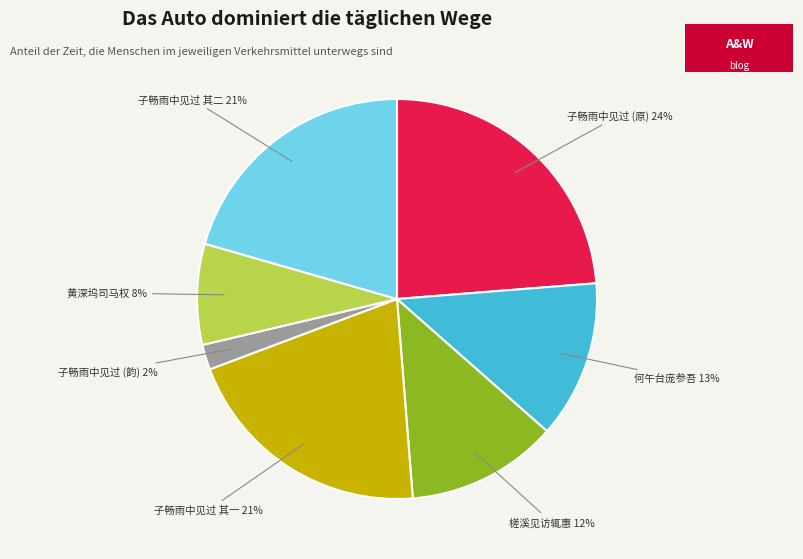

How many slices are in this pie chart?

7